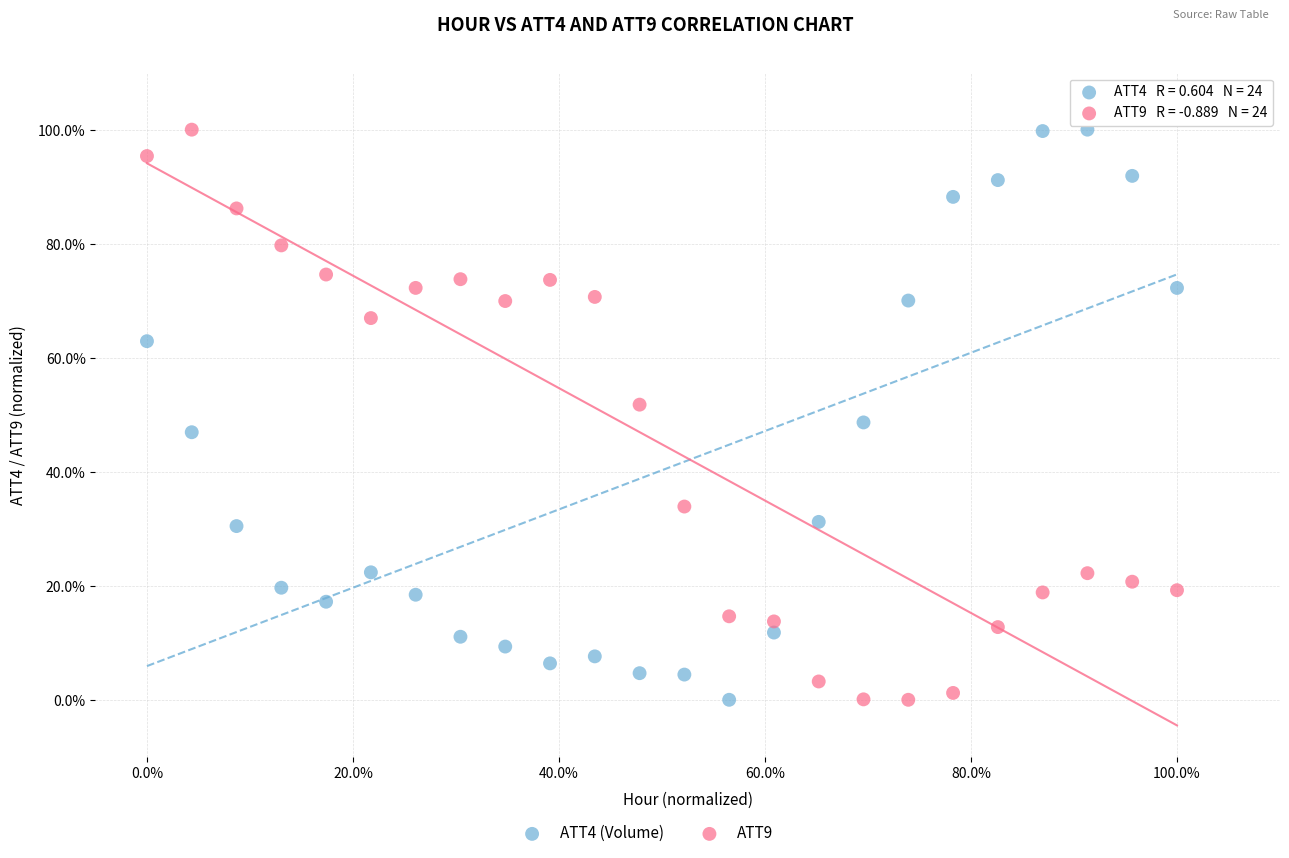

Across all data points, what is the range of X values (max minus min)?

100.0